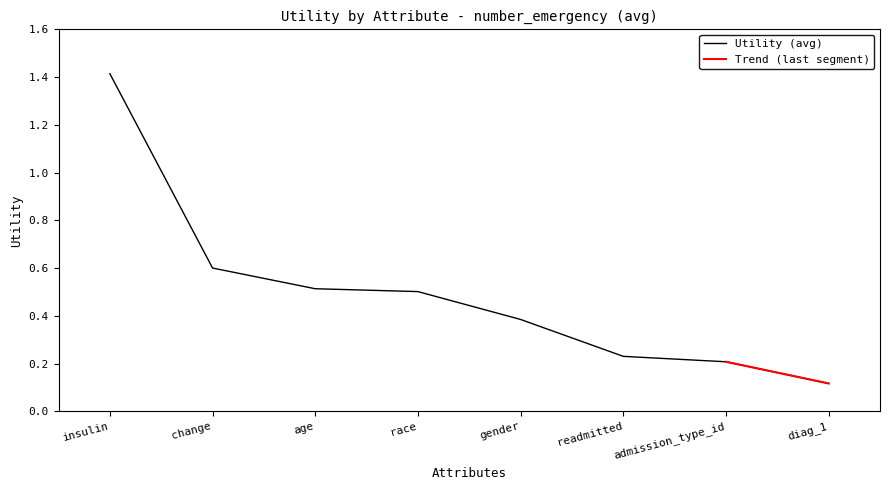

True or false: there are more than 0 points higher than both neighbors.

False